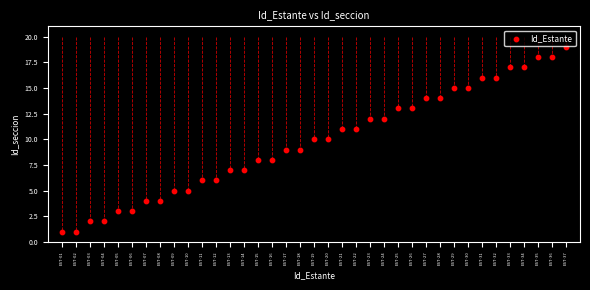

What is the range of X values (max minus min)?

36